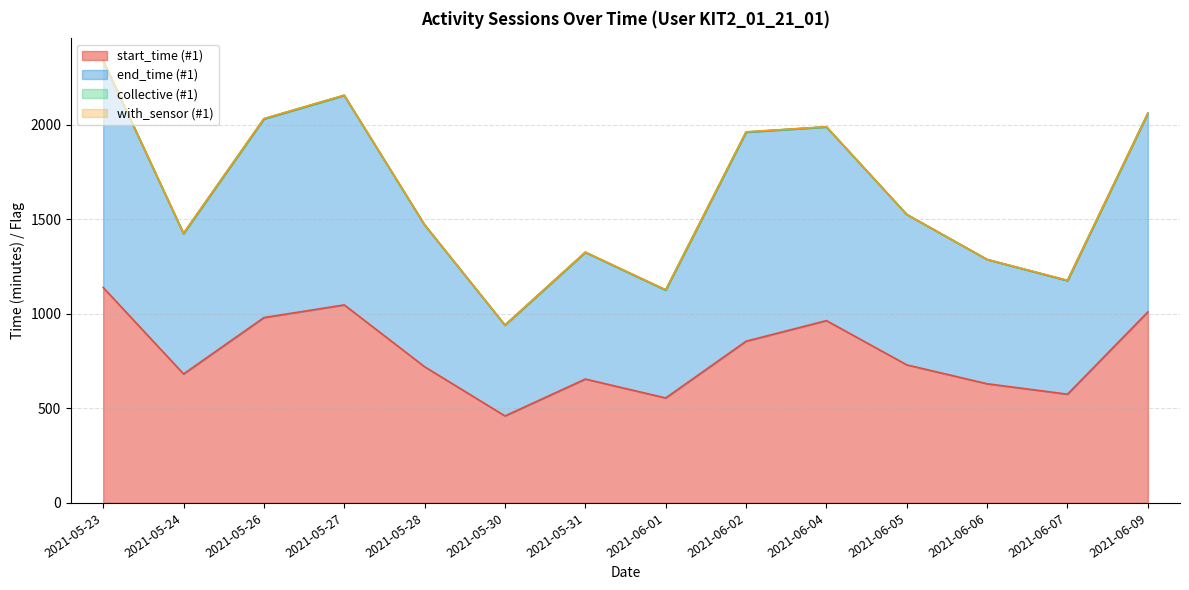

What is the minimum value for start_time (#1)?

460